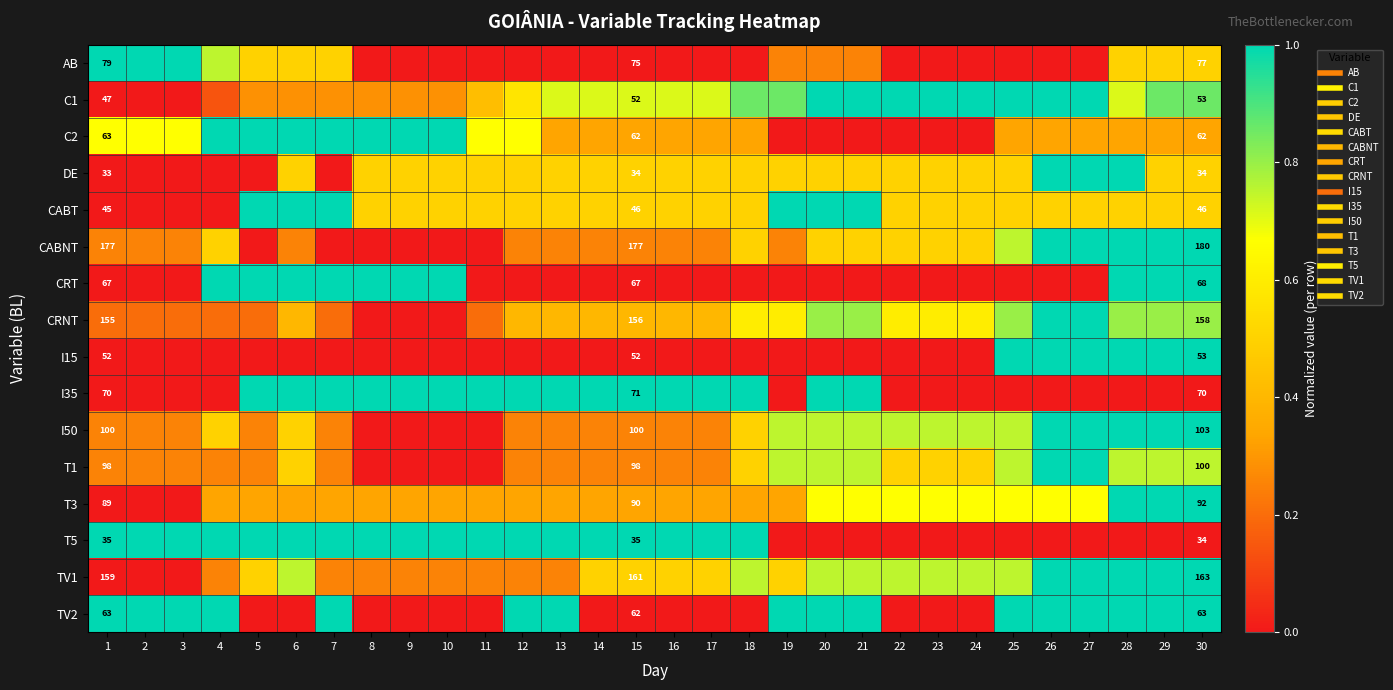

The T1 series shows 0.2 at 13. True or false?

True